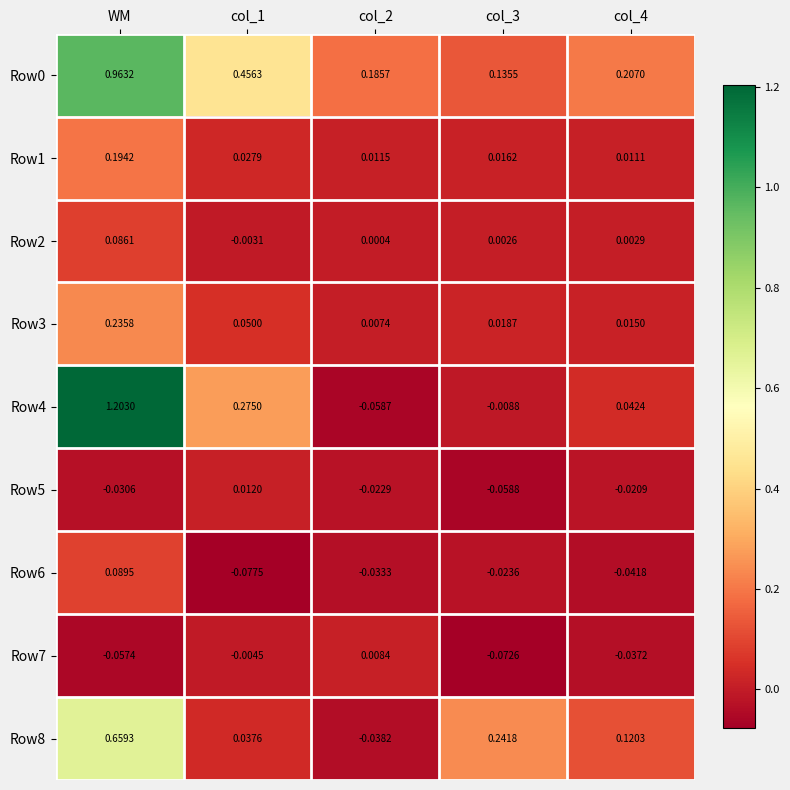

Which series changed the most between WM and col_1?

Row4